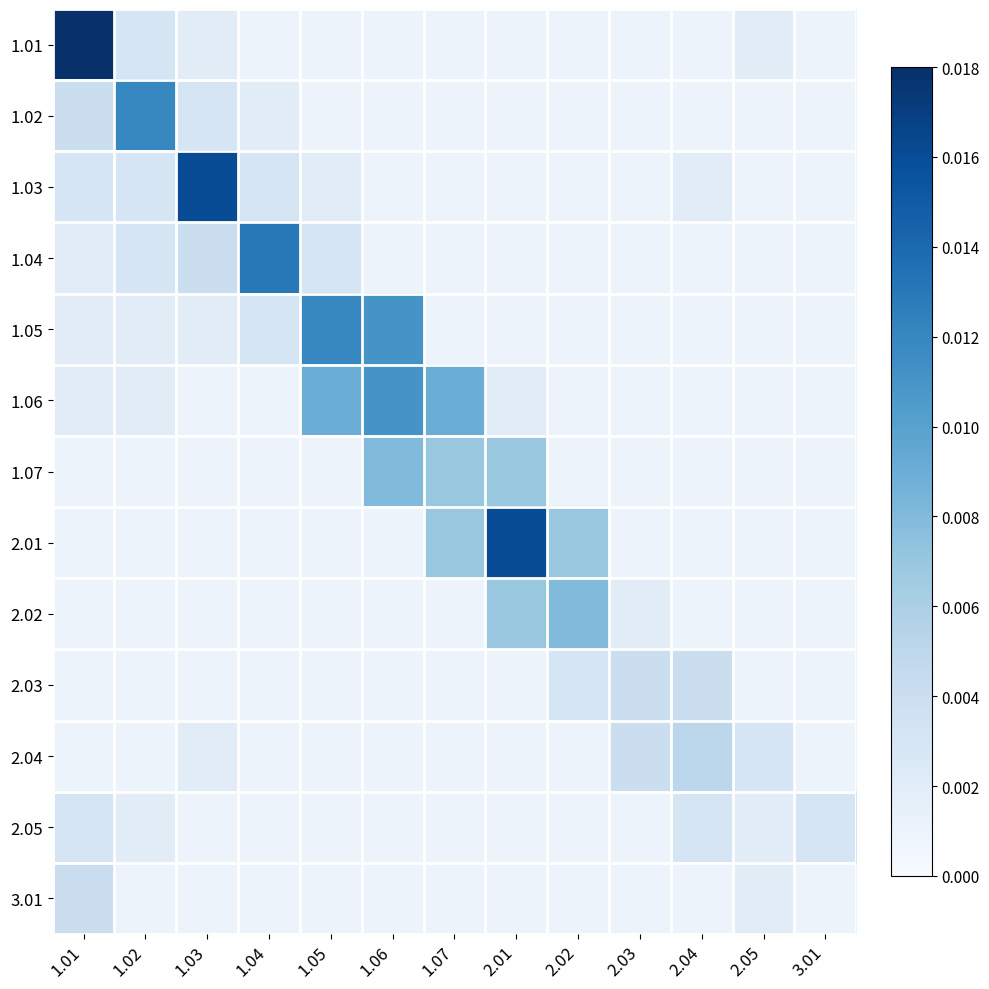

Which series changed the most between 1.04 and 2.02?

1.04